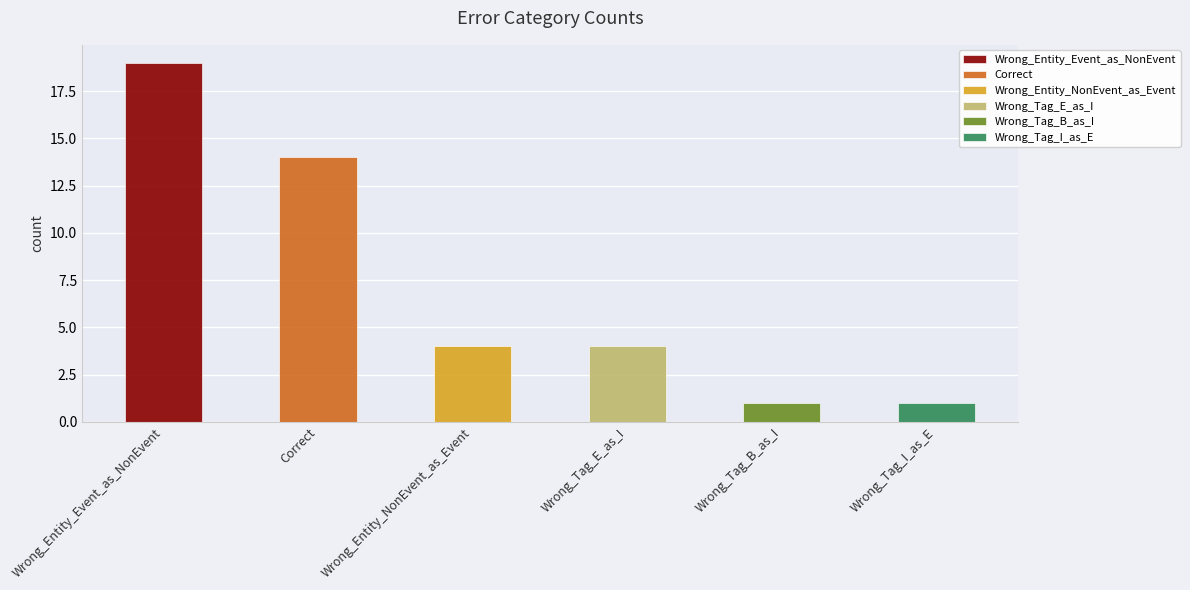

At which label does the data first exceed 4?

Wrong_Entity_Event_as_NonEvent